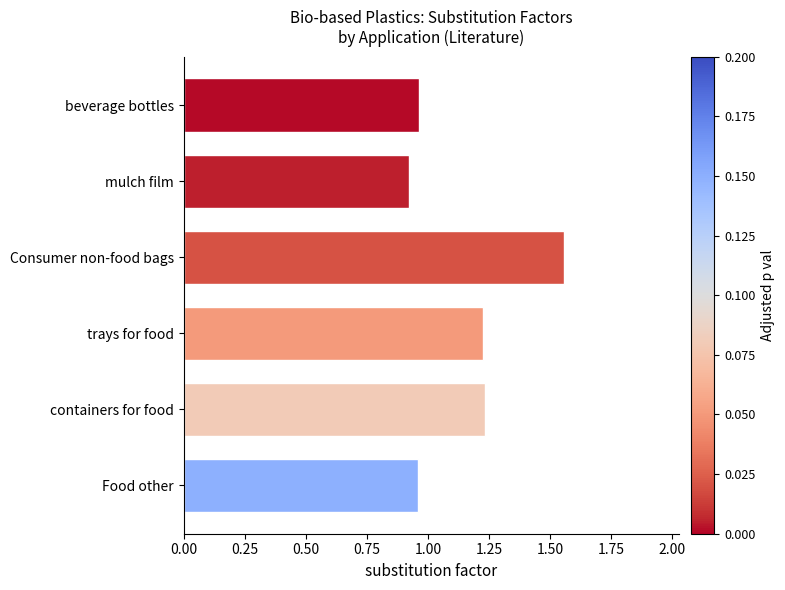

The chart shows a value of 0.4 at mulch film. True or false?

False